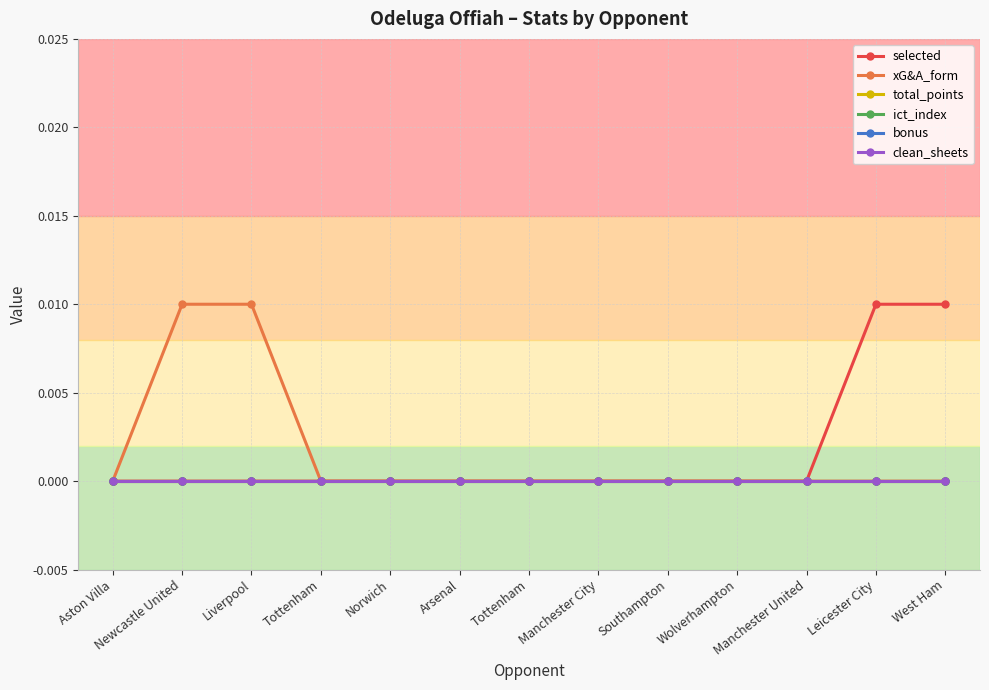

True or false: total_points and clean_sheets intersect in this chart.

False